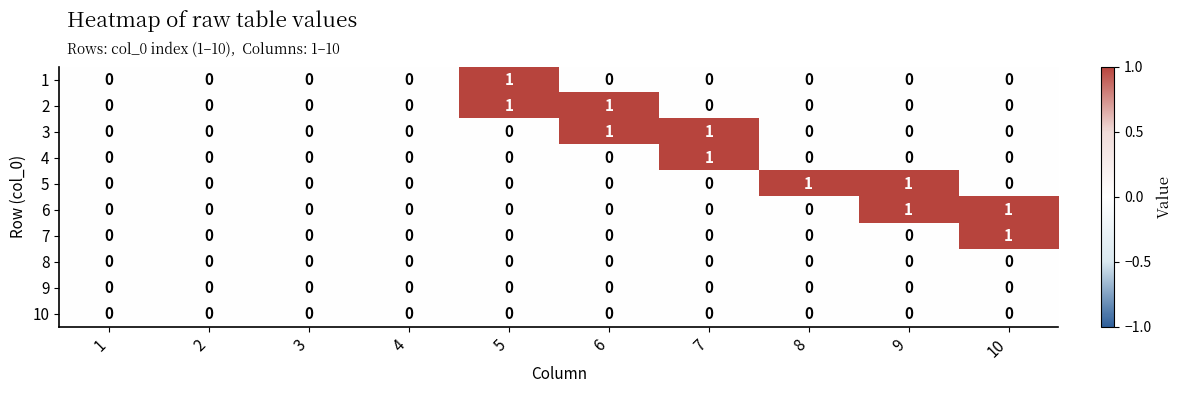

Which category has the highest value in the 4 series?

7